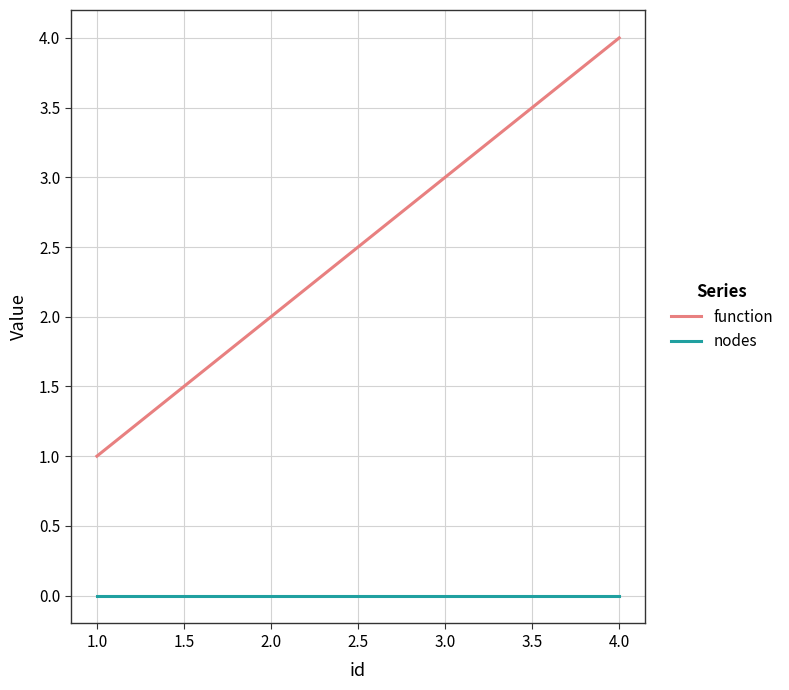

The nodes series shows 0 at 4.0. True or false?

True